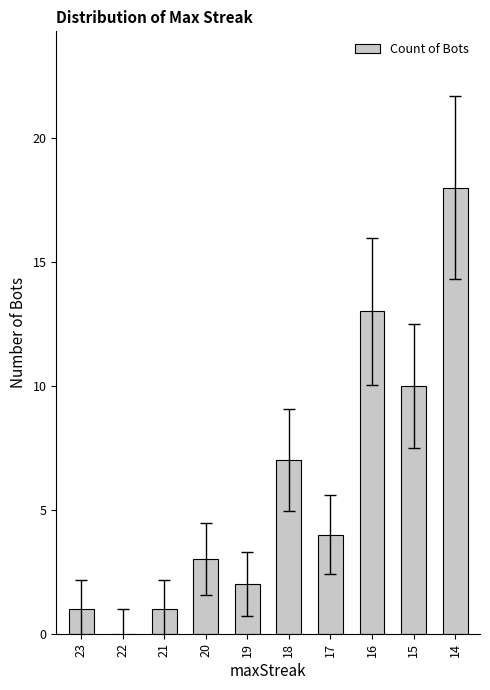

The chart shows a value of 1 at 21. True or false?

True